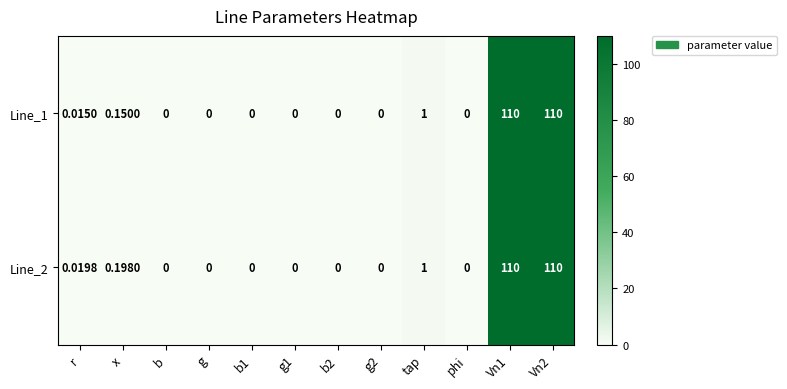

At which label is Line_1 closest to 55?

tap